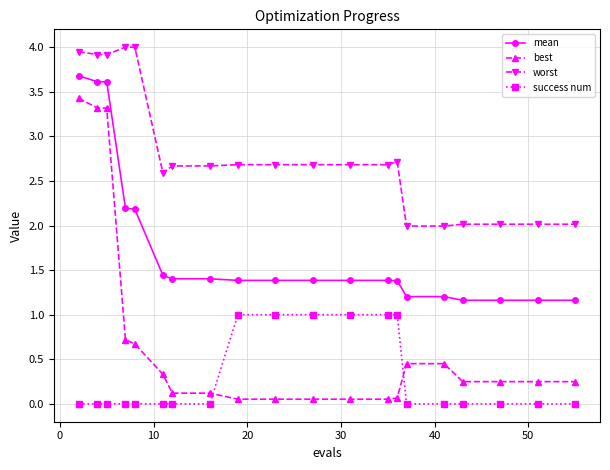

Rank the series by their maximum value, from highest to lowest.

worst, mean, best, success num